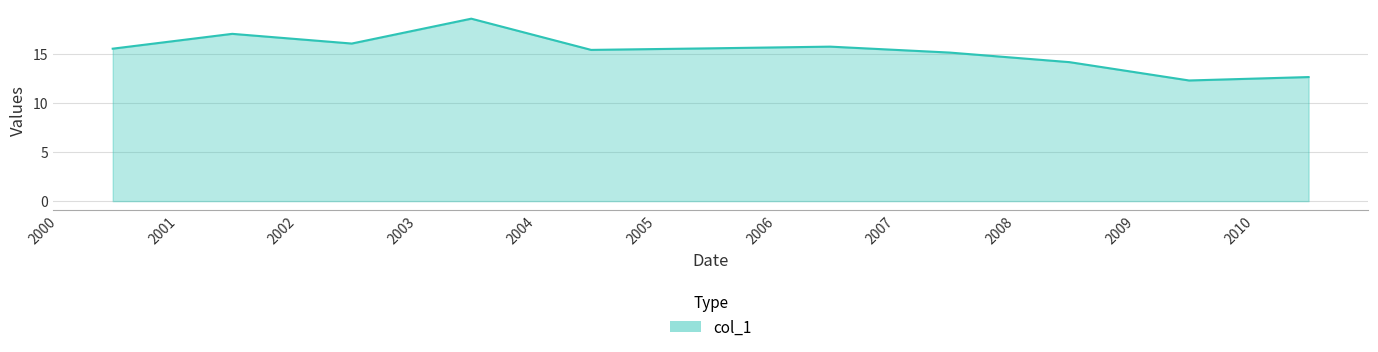

What is the smallest value displayed?

12.3